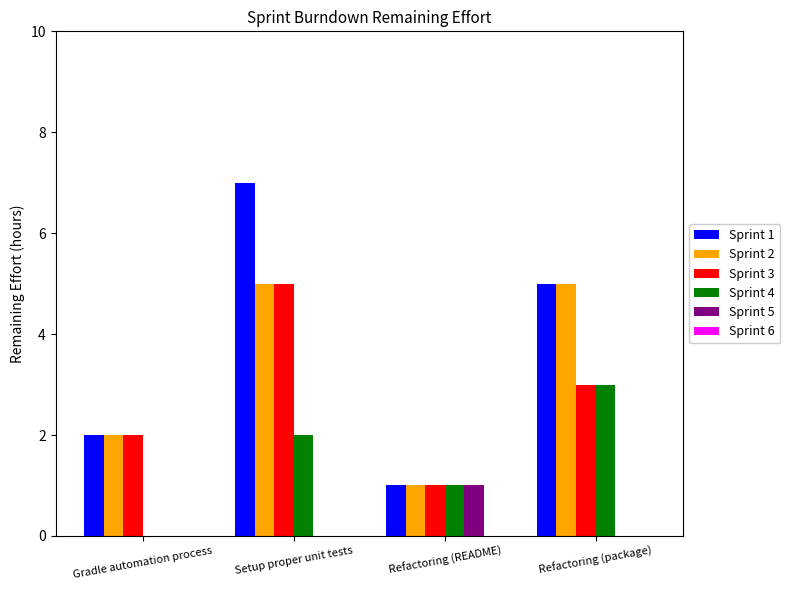

Are the bars grouped side by side (vs. stacked)?

Yes